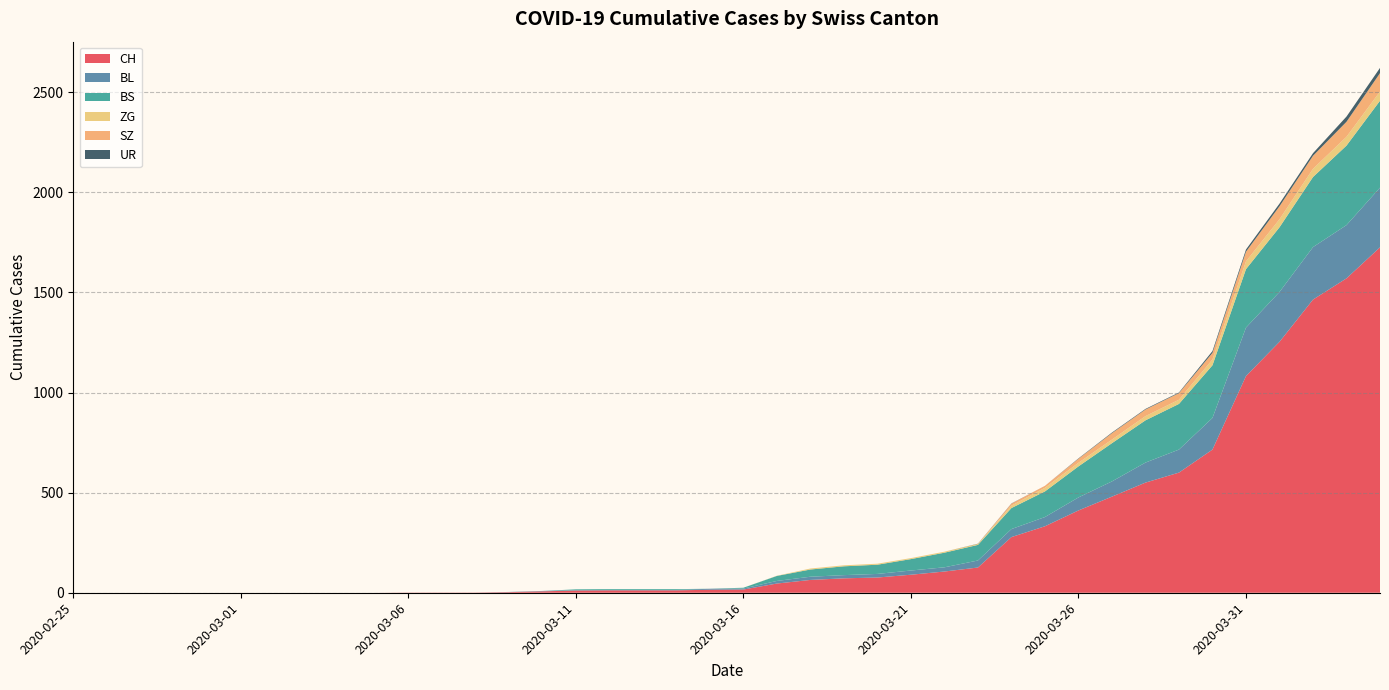

Reading right to left, what are all the values shown in this chart?

CH: 2020-04-04=1725	2020-04-03=1570	2020-04-02=1464	2020-04-01=1253	2020-03-31=1082	2020-03-30=715	2020-03-29=600	2020-03-28=550	2020-03-27=480	2020-03-26=411	2020-03-25=332	2020-03-24=278	2020-03-23=126	2020-03-22=106	2020-03-21=90	2020-03-20=76	2020-03-19=72	2020-03-18=64	2020-03-17=46	2020-03-16=16	2020-03-15=15	2020-03-14=12	2020-03-13=12	2020-03-12=12	2020-03-11=11	2020-03-10=7	2020-03-09=3	2020-03-08=1	2020-03-07=1	2020-03-06=1	2020-03-05=0	2020-03-04=0	2020-03-03=0	2020-03-02=0	2020-03-01=0	2020-02-29=0	2020-02-28=0	2020-02-27=0	2020-02-26=0	2020-02-25=0
BL: 2020-04-04=298	2020-04-03=266	2020-04-02=262	2020-04-01=249	2020-03-31=242	2020-03-30=158	2020-03-29=115	2020-03-28=100	2020-03-27=76	2020-03-26=65	2020-03-25=46	2020-03-24=40	2020-03-23=35	2020-03-22=21	2020-03-21=21	2020-03-20=18	2020-03-19=16	2020-03-18=16	2020-03-17=13	2020-03-16=5	2020-03-15=5	2020-03-14=2	2020-03-13=2	2020-03-12=2	2020-03-11=2	2020-03-10=2	2020-03-09=1	2020-03-08=0	2020-03-07=0	2020-03-06=0	2020-03-05=0	2020-03-04=0	2020-03-03=0	2020-03-02=0	2020-03-01=0	2020-02-29=0	2020-02-28=0	2020-02-27=0	2020-02-26=0	2020-02-25=0
BS: 2020-04-04=434	2020-04-03=397	2020-04-02=350	2020-04-01=323	2020-03-31=292	2020-03-30=263	2020-03-29=228	2020-03-28=211	2020-03-27=191	2020-03-26=155	2020-03-25=128	2020-03-24=105	2020-03-23=78	2020-03-22=73	2020-03-21=57	2020-03-20=46	2020-03-19=44	2020-03-18=36	2020-03-17=25	2020-03-16=4	2020-03-15=0	2020-03-14=4	2020-03-13=4	2020-03-12=4	2020-03-11=4	2020-03-10=0	2020-03-09=0	2020-03-08=0	2020-03-07=0	2020-03-06=0	2020-03-05=0	2020-03-04=0	2020-03-03=0	2020-03-02=0	2020-03-01=0	2020-02-29=0	2020-02-28=0	2020-02-27=0	2020-02-26=0	2020-02-25=0
ZG: 2020-04-04=46	2020-04-03=44	2020-04-02=41	2020-04-01=40	2020-03-31=39	2020-03-30=29	2020-03-29=21	2020-03-28=21	2020-03-27=18	2020-03-26=18	2020-03-25=18	2020-03-24=12	2020-03-23=5	2020-03-22=5	2020-03-21=5	2020-03-20=5	2020-03-19=5	2020-03-18=5	2020-03-17=1	2020-03-16=0	2020-03-15=0	2020-03-14=0	2020-03-13=0	2020-03-12=0	2020-03-11=0	2020-03-10=0	2020-03-09=0	2020-03-08=0	2020-03-07=0	2020-03-06=0	2020-03-05=0	2020-03-04=0	2020-03-03=0	2020-03-02=0	2020-03-01=0	2020-02-29=0	2020-02-28=0	2020-02-27=0	2020-02-26=0	2020-02-25=0
SZ: 2020-04-04=92	2020-04-03=75	2020-04-02=65	2020-04-01=65	2020-03-31=48	2020-03-30=33	2020-03-29=33	2020-03-28=33	2020-03-27=32	2020-03-26=20	2020-03-25=10	2020-03-24=10	2020-03-23=0	2020-03-22=0	2020-03-21=0	2020-03-20=0	2020-03-19=0	2020-03-18=0	2020-03-17=0	2020-03-16=0	2020-03-15=0	2020-03-14=0	2020-03-13=0	2020-03-12=0	2020-03-11=0	2020-03-10=0	2020-03-09=0	2020-03-08=0	2020-03-07=0	2020-03-06=0	2020-03-05=0	2020-03-04=0	2020-03-03=0	2020-03-02=0	2020-03-01=0	2020-02-29=0	2020-02-28=0	2020-02-27=0	2020-02-26=0	2020-02-25=0
UR: 2020-04-04=26	2020-04-03=26	2020-04-02=13	2020-04-01=13	2020-03-31=11	2020-03-30=9	2020-03-29=3	2020-03-28=3	2020-03-27=3	2020-03-26=2	2020-03-25=0	2020-03-24=1	2020-03-23=1	2020-03-22=0	2020-03-21=0	2020-03-20=0	2020-03-19=0	2020-03-18=0	2020-03-17=0	2020-03-16=0	2020-03-15=0	2020-03-14=0	2020-03-13=0	2020-03-12=0	2020-03-11=0	2020-03-10=0	2020-03-09=0	2020-03-08=0	2020-03-07=0	2020-03-06=0	2020-03-05=0	2020-03-04=0	2020-03-03=0	2020-03-02=0	2020-03-01=0	2020-02-29=0	2020-02-28=0	2020-02-27=0	2020-02-26=0	2020-02-25=0